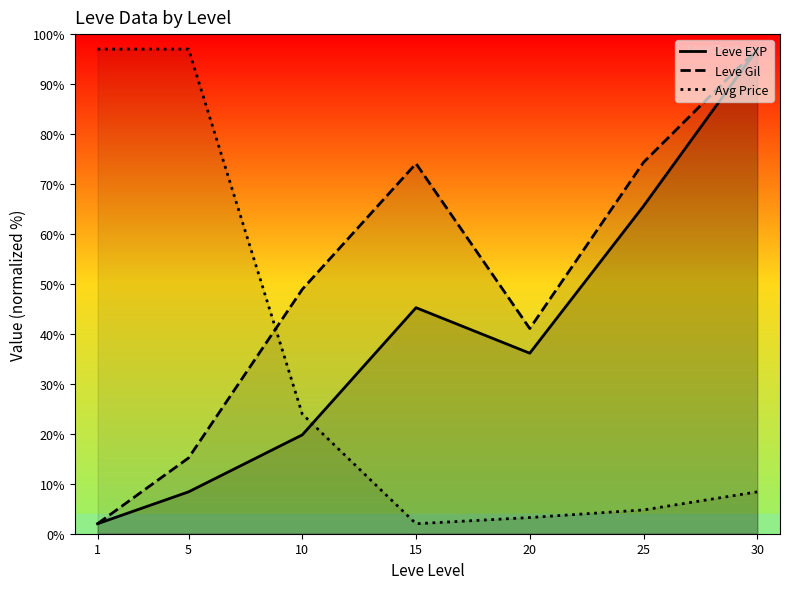

Does the chart display data point markers on the line(s)?

No